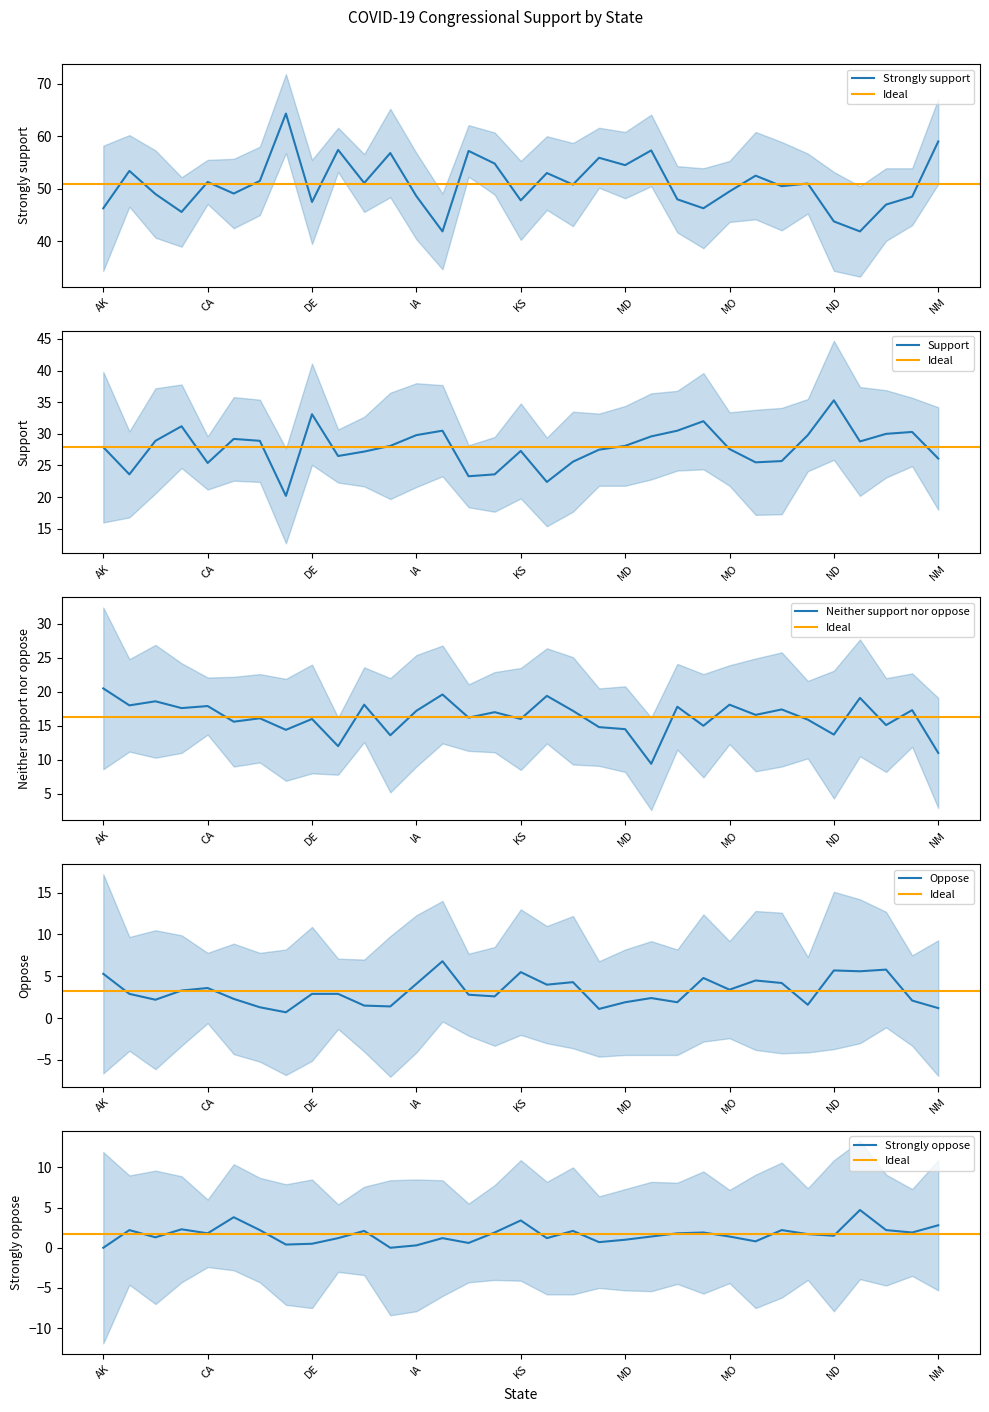

At which category does Oppose reach its first local peak?

CA